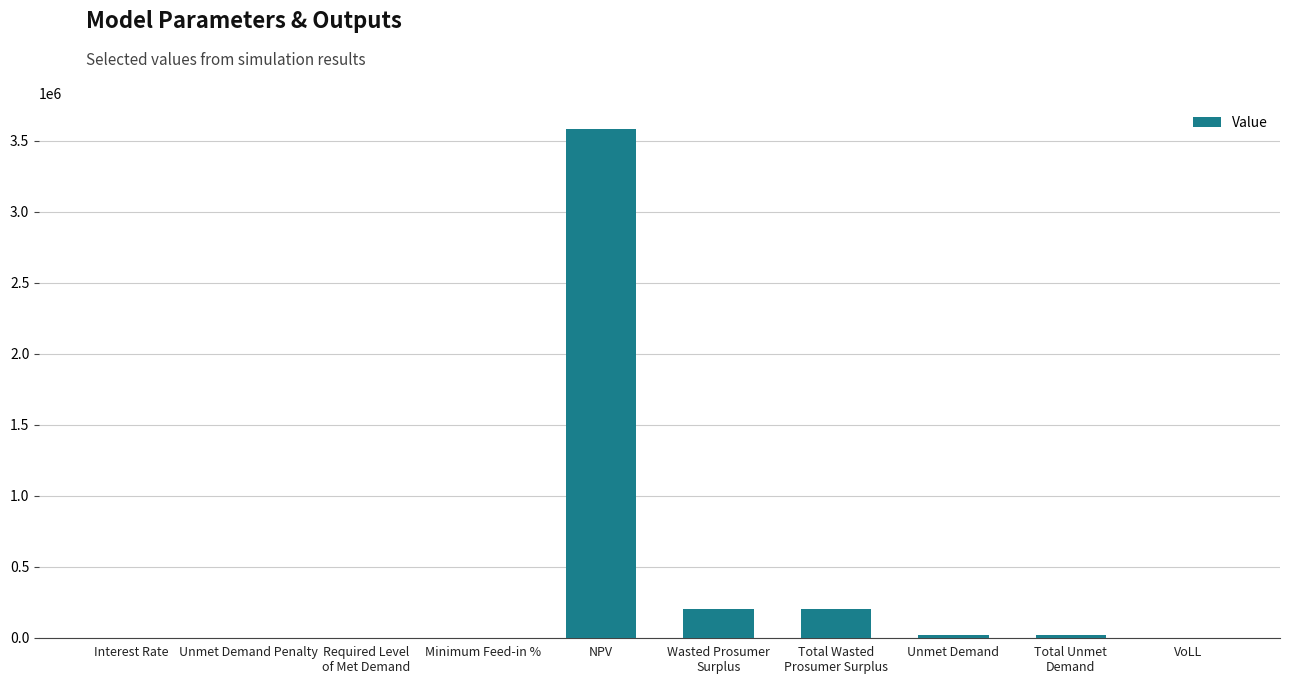

What is the change in value from Unmet Demand Penalty to Total Unmet
Demand?

+21799.6